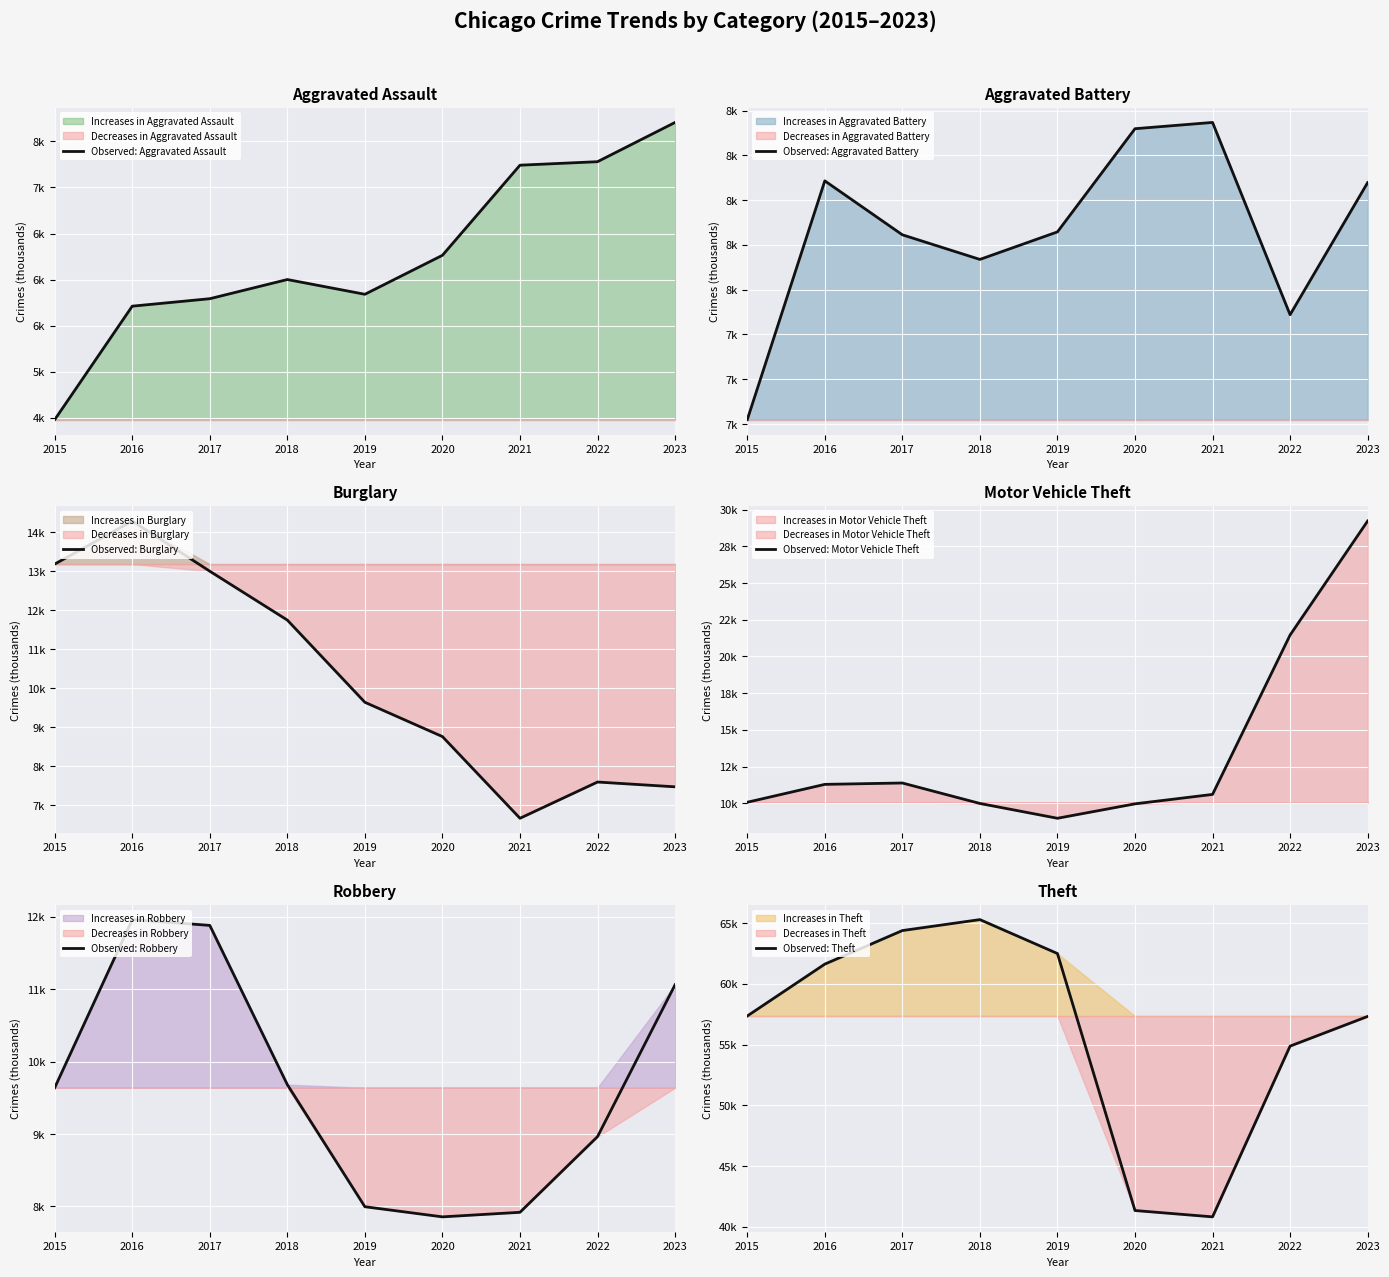

What is the difference between the Observed: Burglary values at 2020 and 2022?

1.2